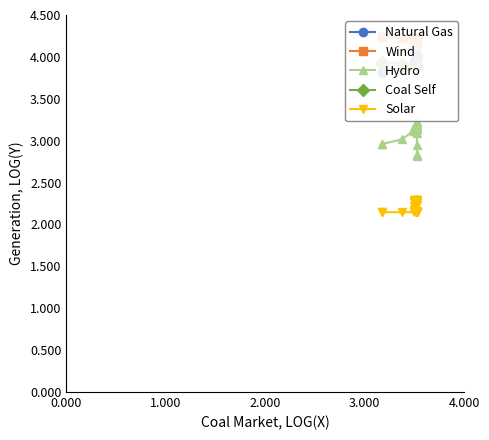

In Natural Gas, how many points are higher than both neighbors (excluding endpoints)?

1